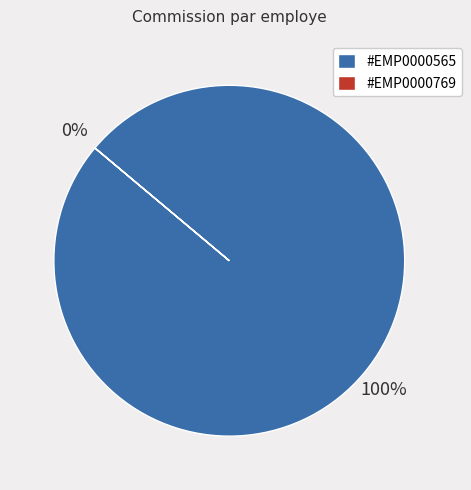

To the nearest percent, what is the difference between the #EMP0000565 and #EMP0000769 slice percentages?

100%